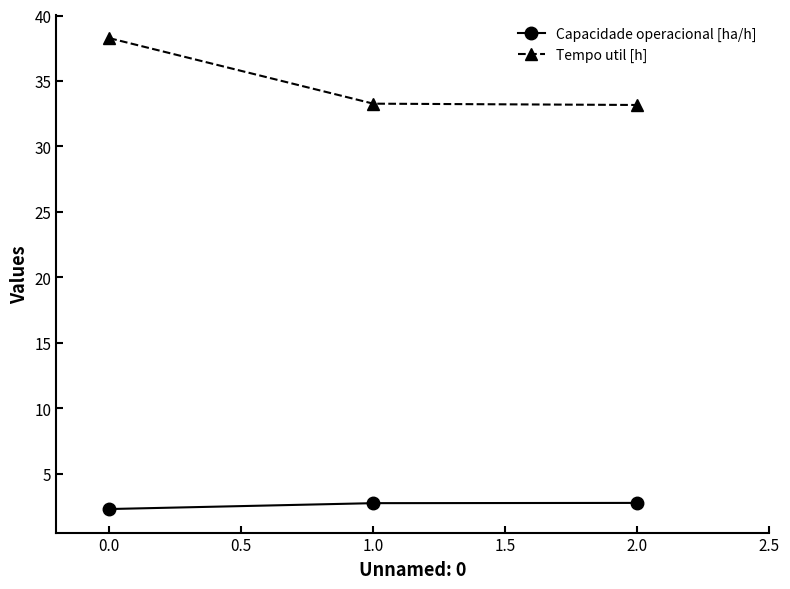

What is the difference between the maximum and minimum values in the Tempo util [h] series?

5.1